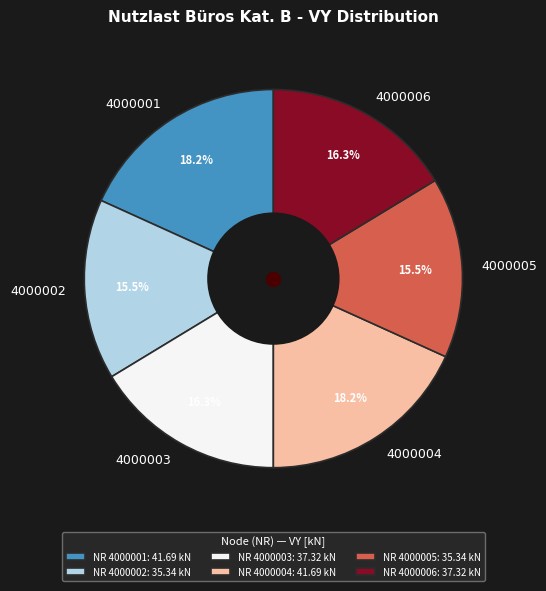

Does any single category account for the majority?

No